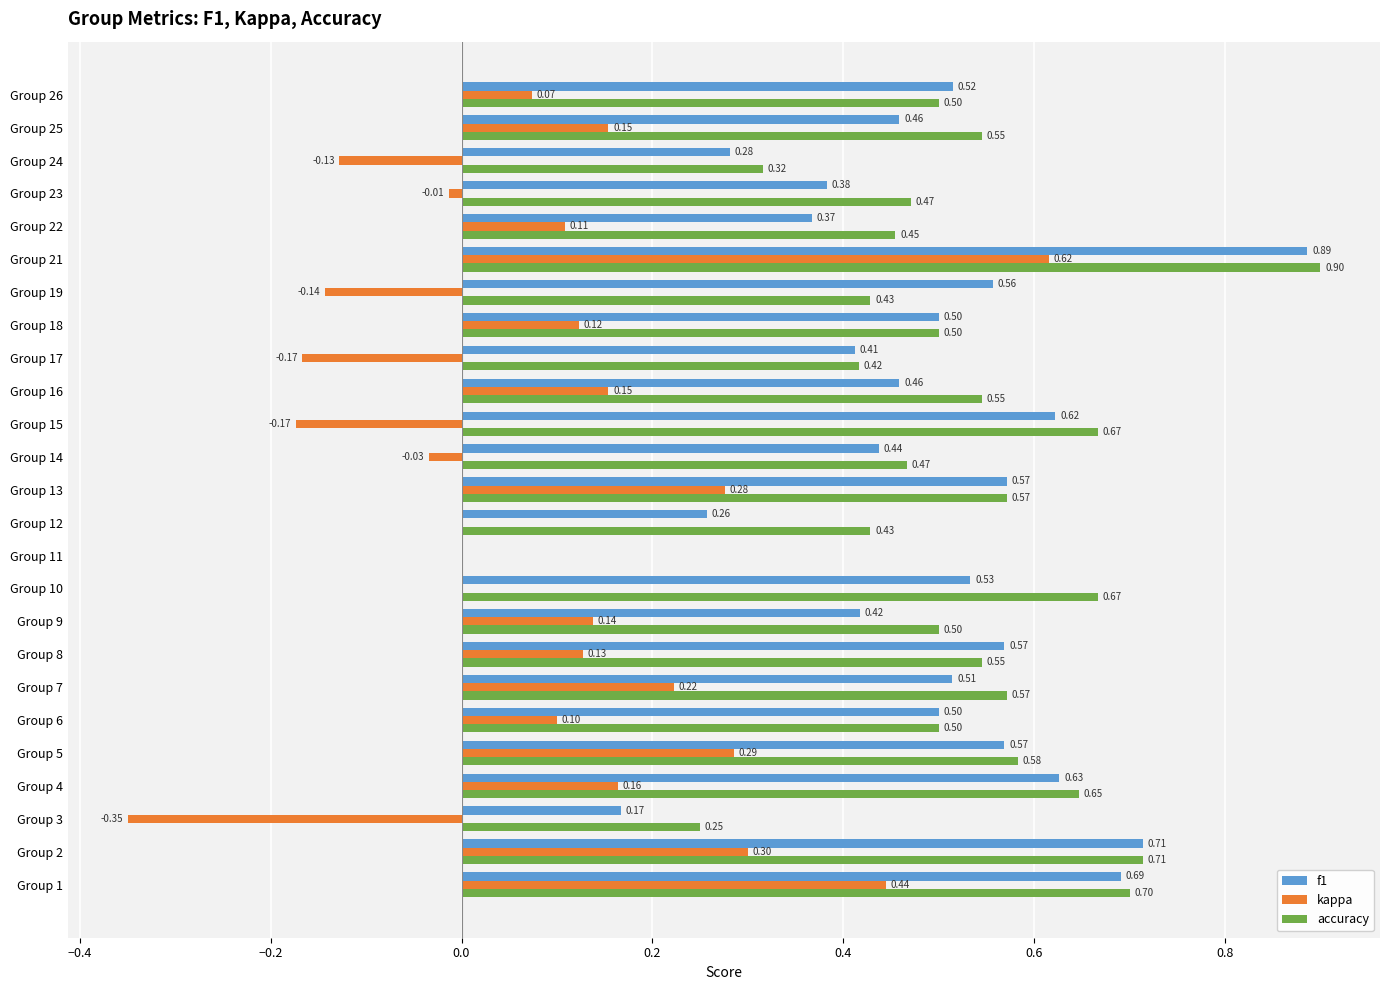

What is the sum of all accuracy values?

12.9